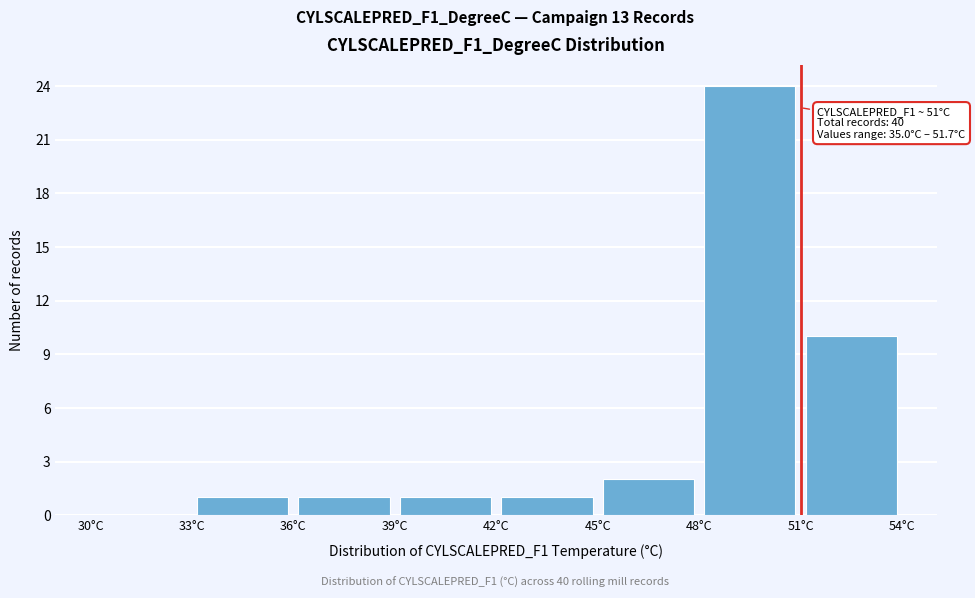

Which range on the x-axis has the tallest bar?

48 to 51